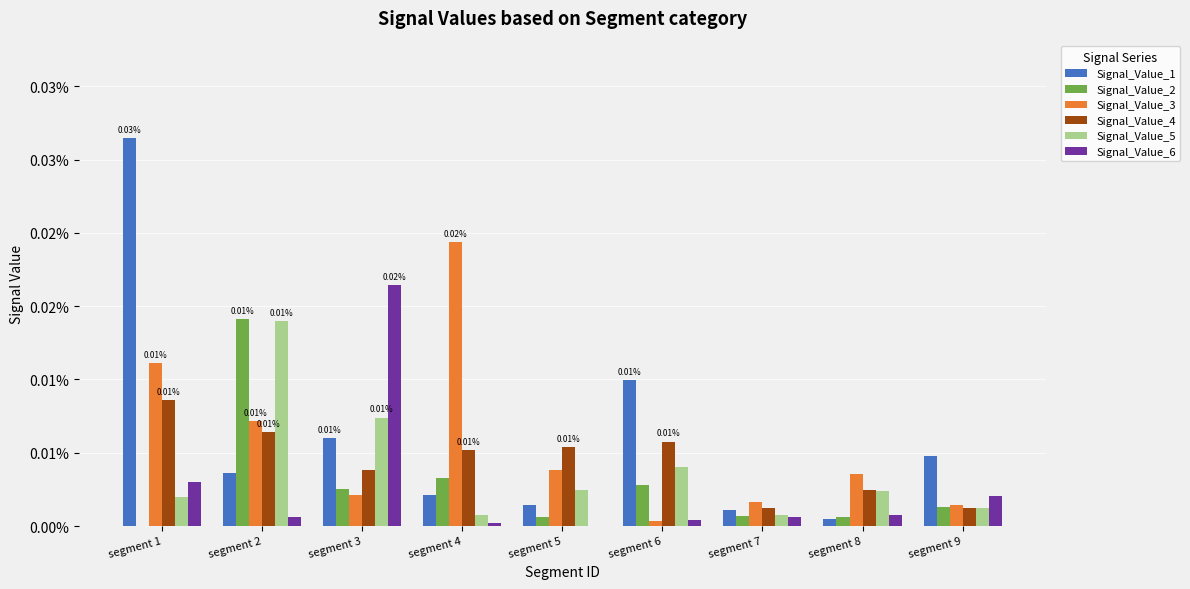

Which series changed the most between segment 1 and segment 7?

Signal_Value_1